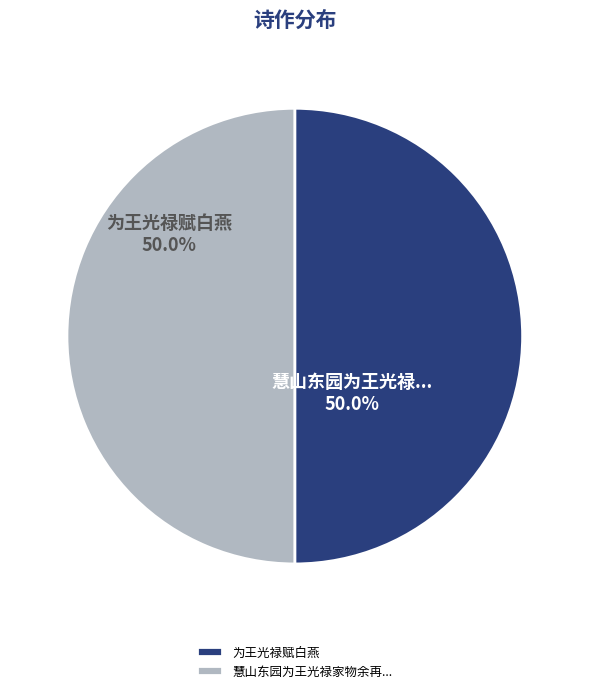

What is the ratio of the value at 为王光禄赋白燕 to the value at 慧山东园为王光禄家物余再...?

1.0